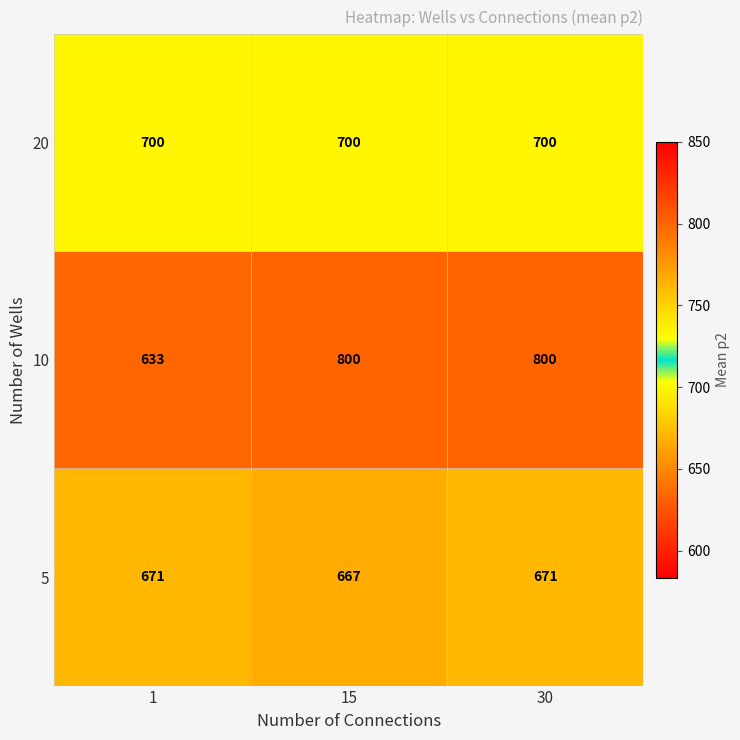

What is the difference between the maximum and minimum values in the 10 series?

167